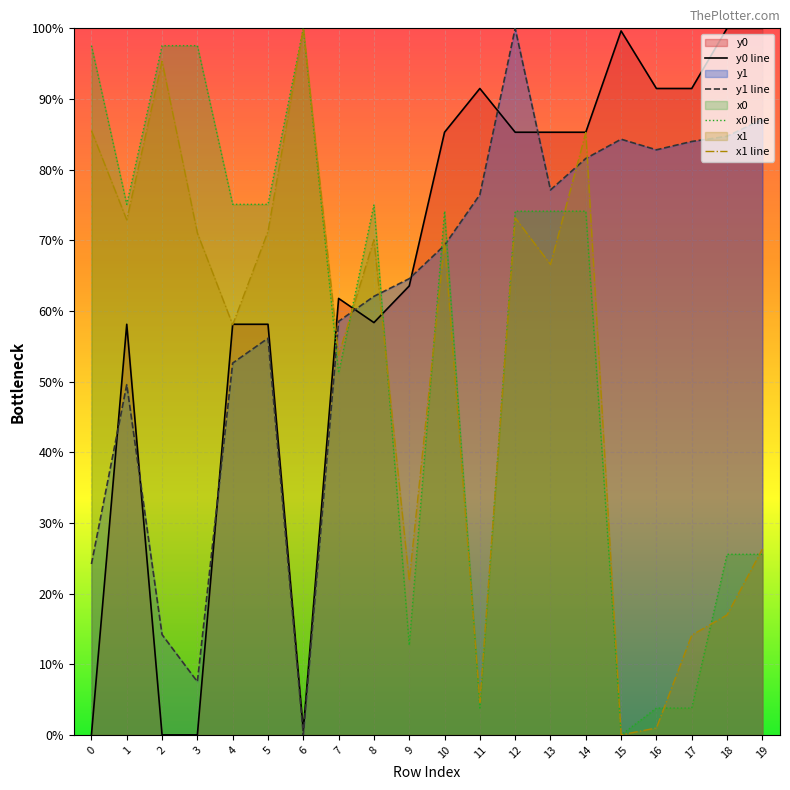

Which series changed the most between 7 and 19?

y0 line